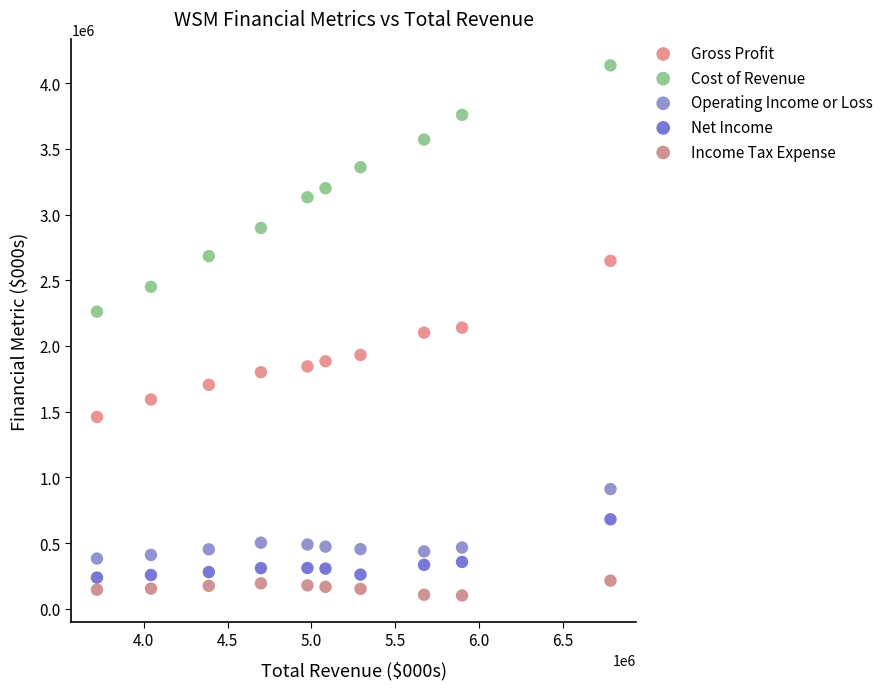

Which series contains the lowest Y value?

Income Tax Expense